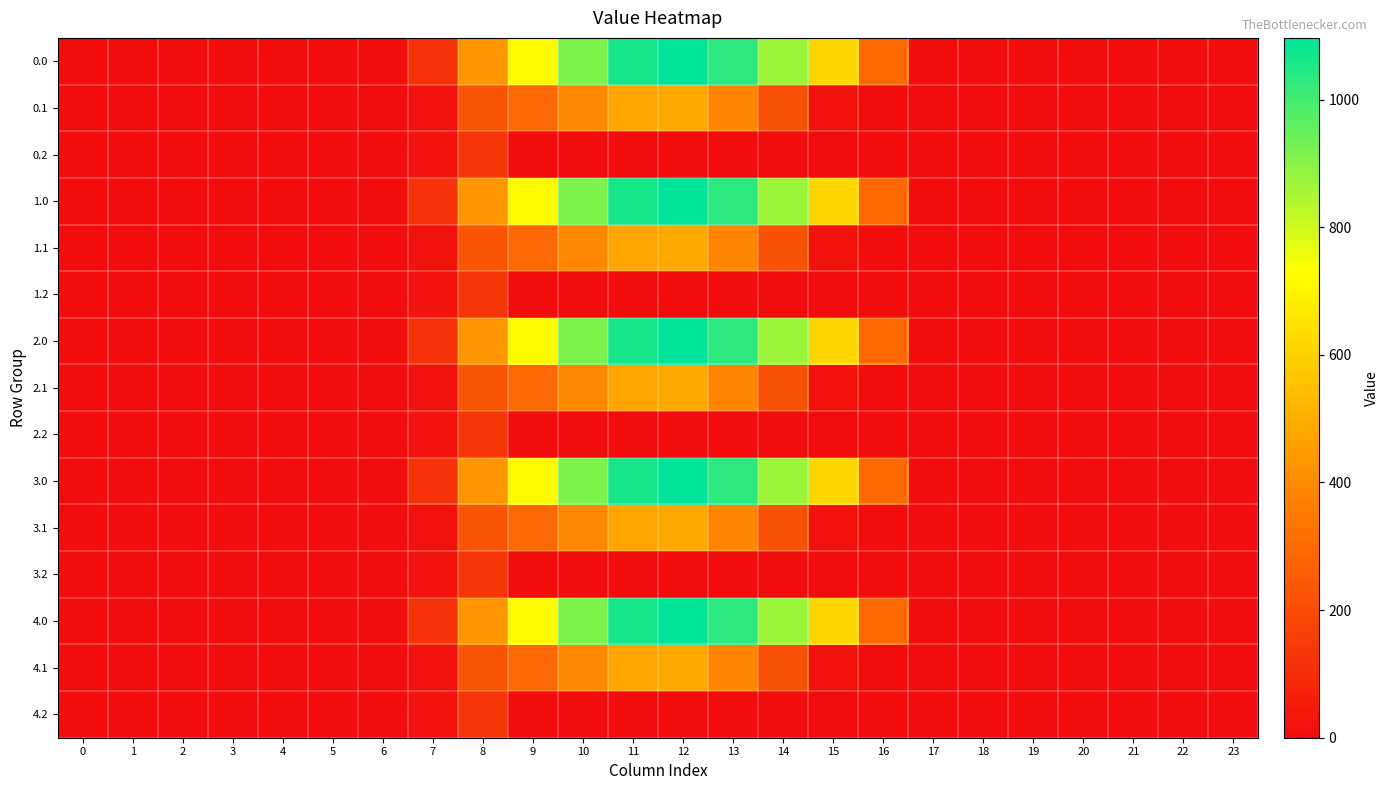

Which has a higher value, 18 or 10?

10